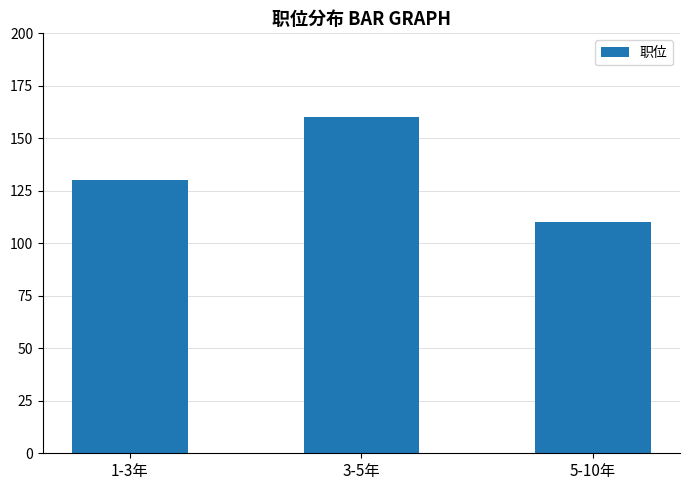

What is the smallest value displayed?

110